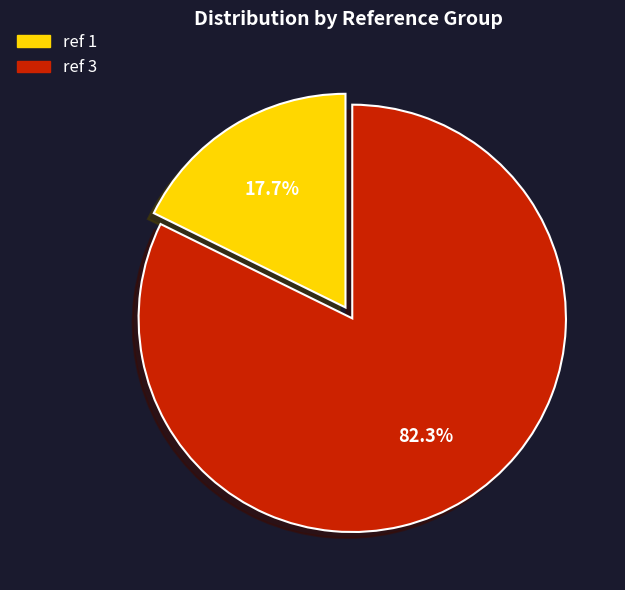

How much of the chart is everything except ref 3?

17.7%